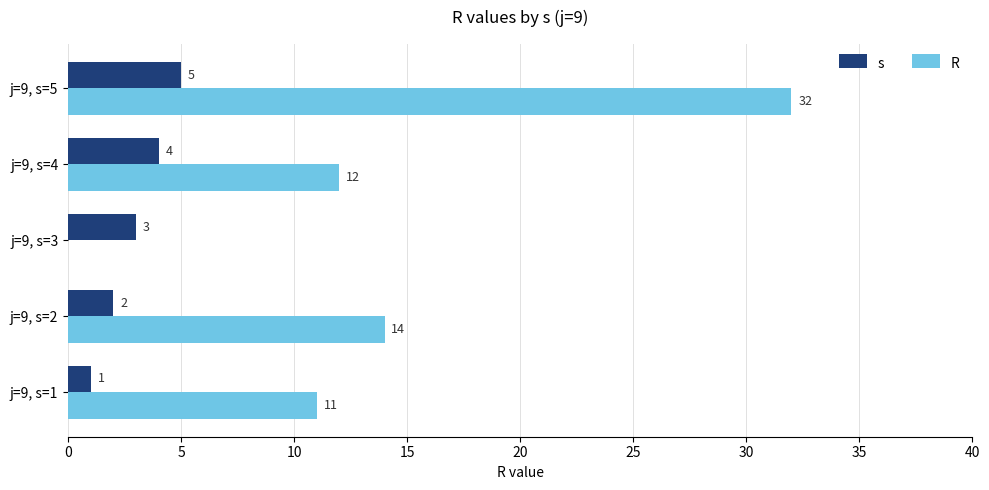

What is the greatest value displayed?

32